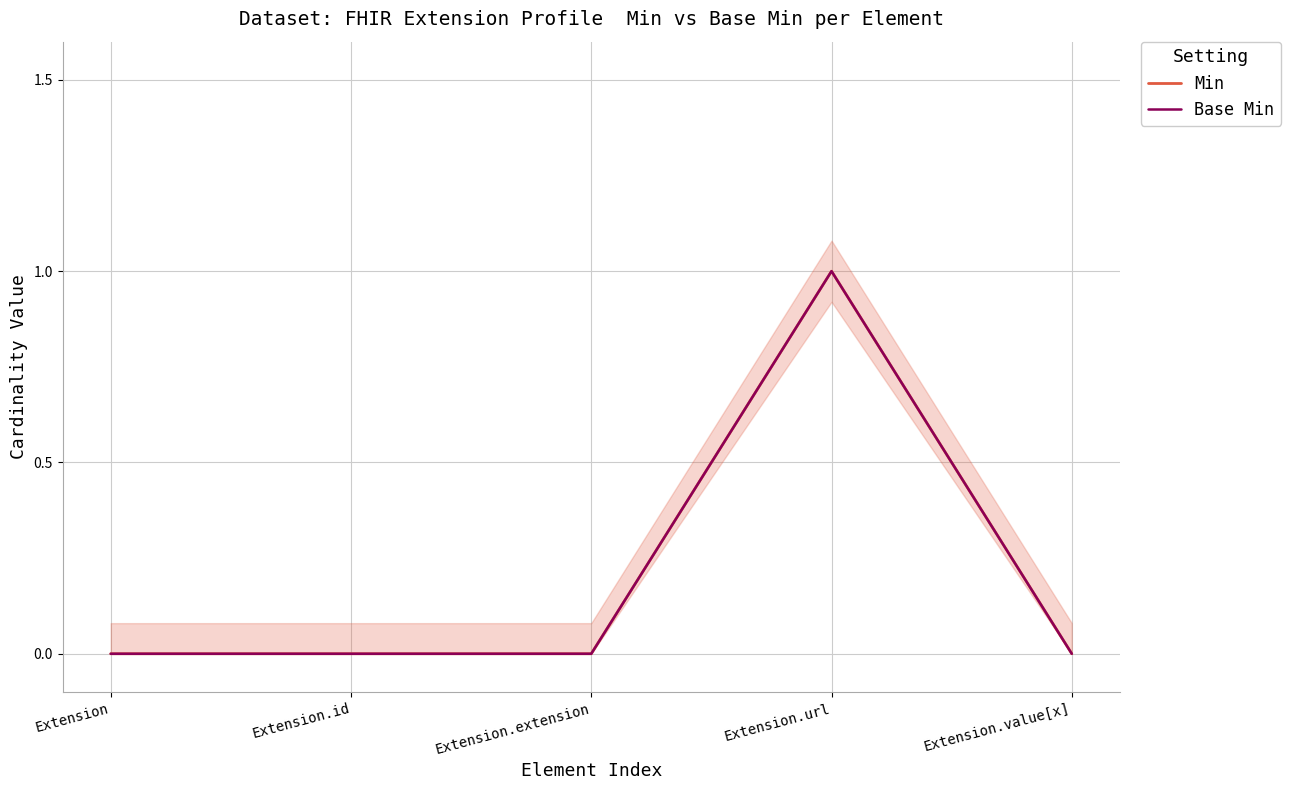

Which has a higher value, Extension.extension or Extension.url?

Extension.url